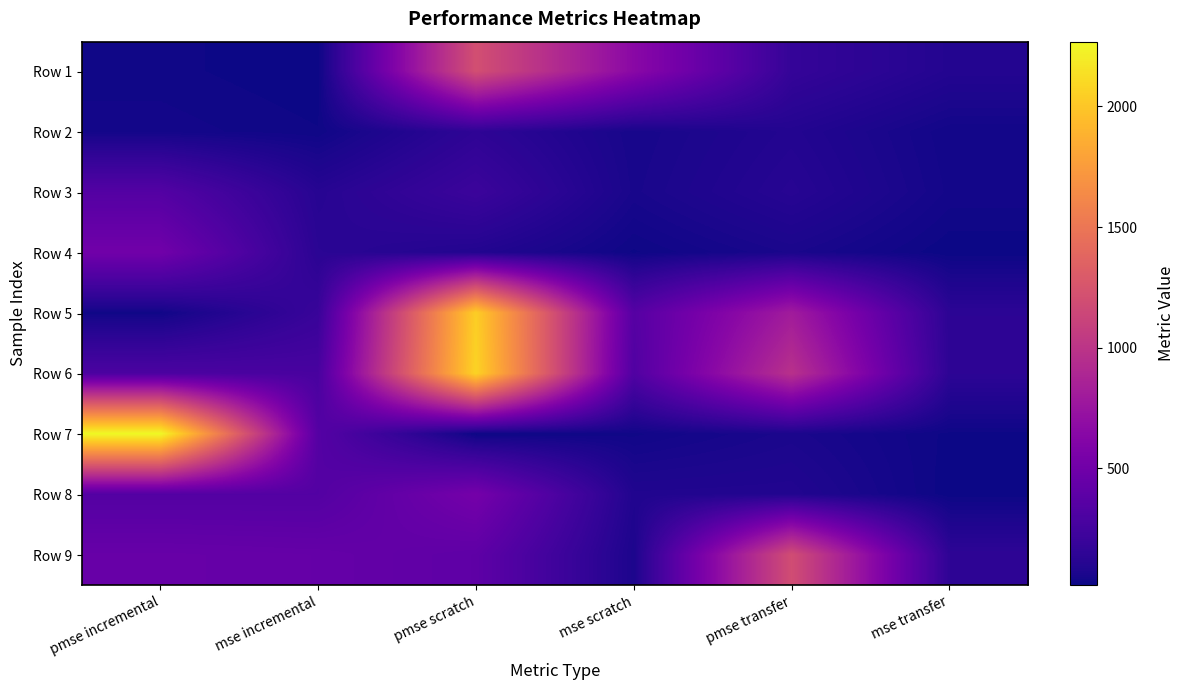

At which category is the sum across all series the highest?

pmse scratch